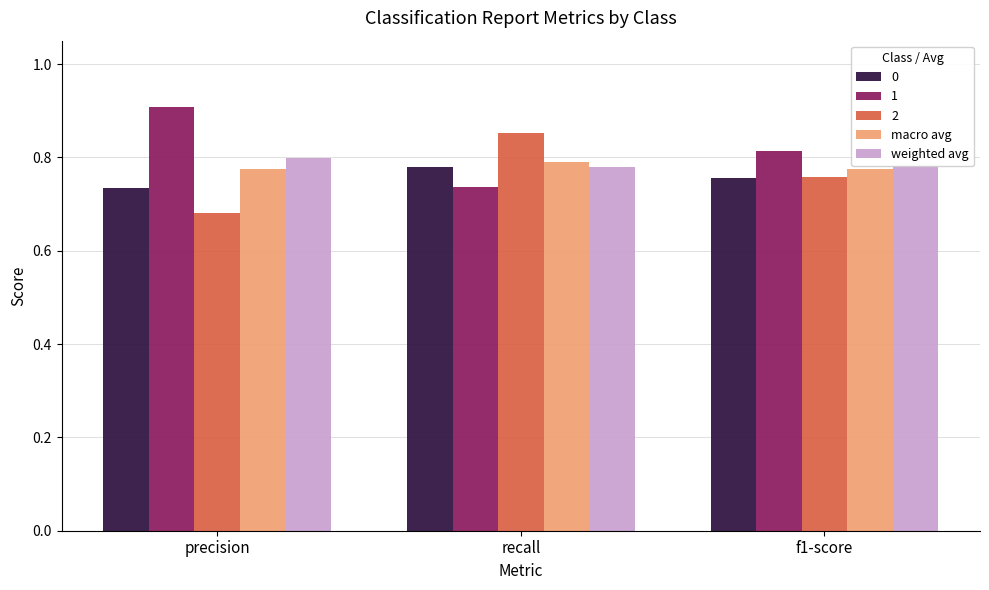

What is the label of the 3rd bar from the left?

f1-score